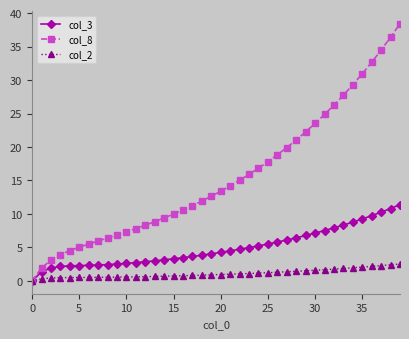

Which series has the largest range (max minus min)?

col_8